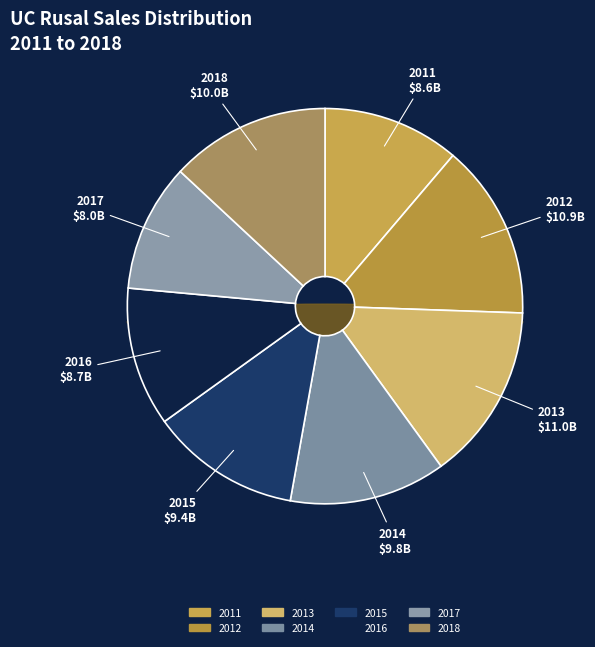

Which category has the smallest portion of the pie?

2017